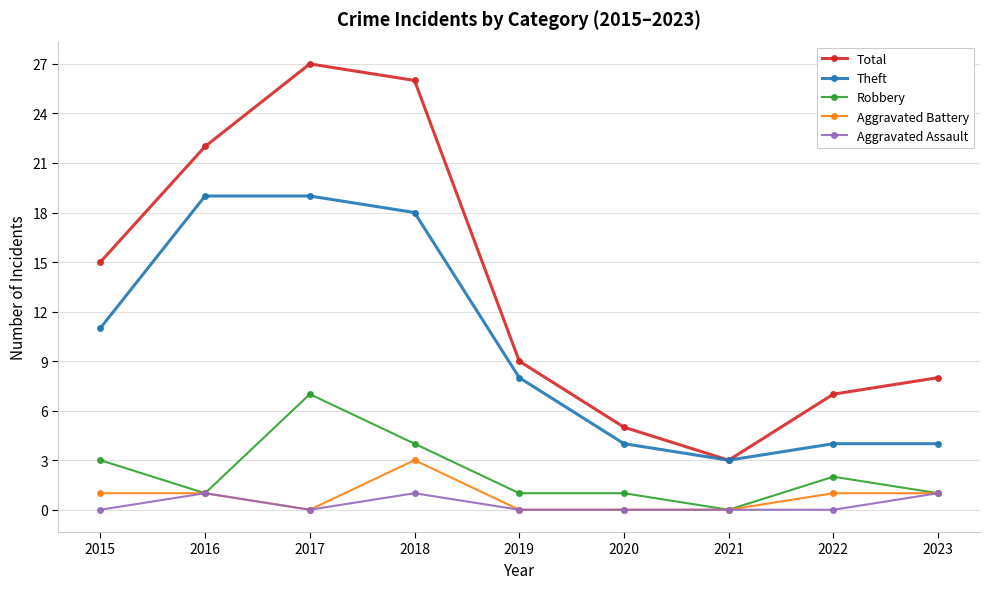

Reading left to right, extract all data points from this chart.

Total: 2015=15	2016=22	2017=27	2018=26	2019=9	2020=5	2021=3	2022=7	2023=8
Theft: 2015=11	2016=19	2017=19	2018=18	2019=8	2020=4	2021=3	2022=4	2023=4
Robbery: 2015=3	2016=1	2017=7	2018=4	2019=1	2020=1	2021=0	2022=2	2023=1
Aggravated Battery: 2015=1	2016=1	2017=0	2018=3	2019=0	2020=0	2021=0	2022=1	2023=1
Aggravated Assault: 2015=0	2016=1	2017=0	2018=1	2019=0	2020=0	2021=0	2022=0	2023=1